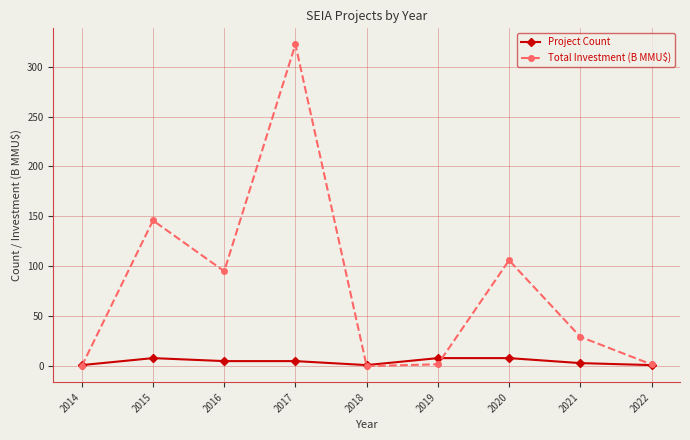

Is it true that Total Investment (B MMU$) equals 0.0 at 2014?

True